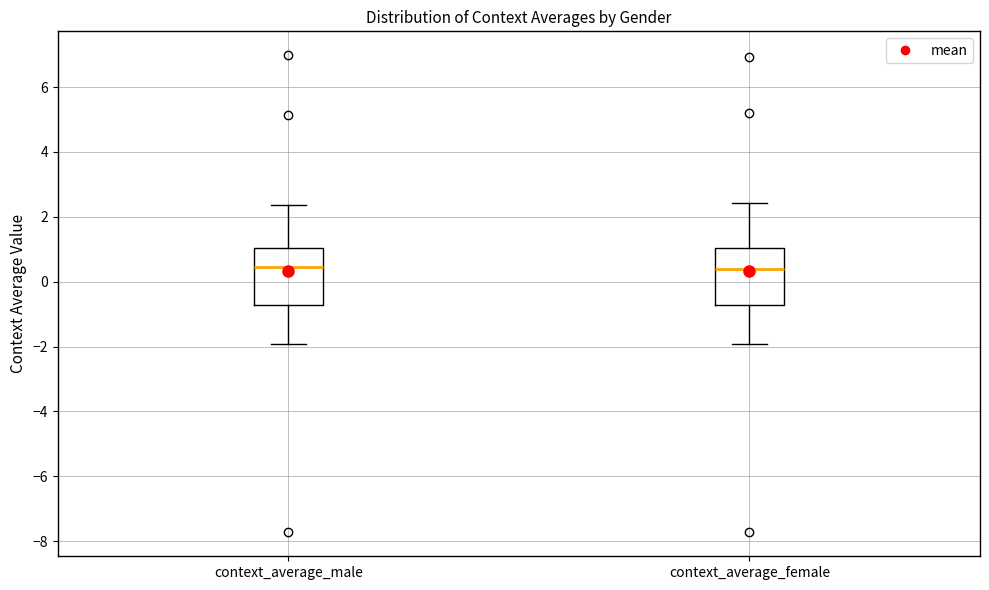

Where is the lower edge of the box for context_average_female on the y-axis? The values are not printed on the chart, so give them approximately, as read against the axis.

-0.8